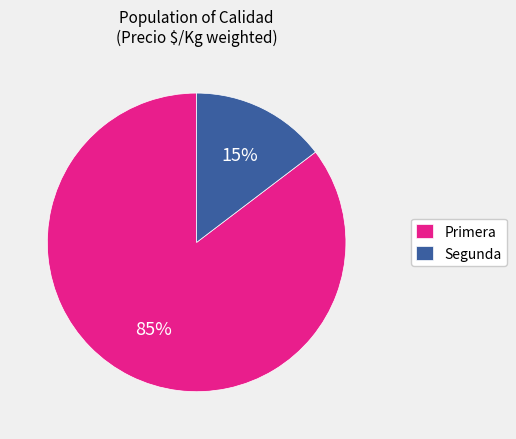

The Primera slice represents 99% of the pie. True or false?

False